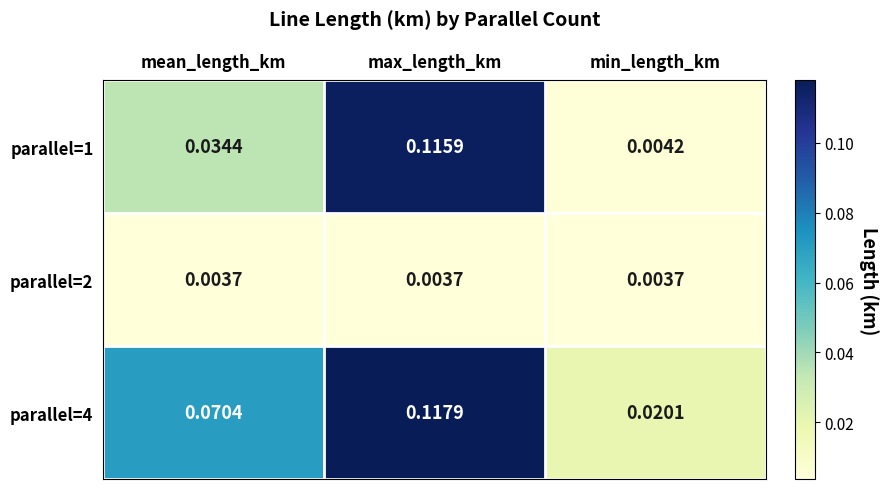

Which category has the highest value in the parallel=4 series?

max_length_km